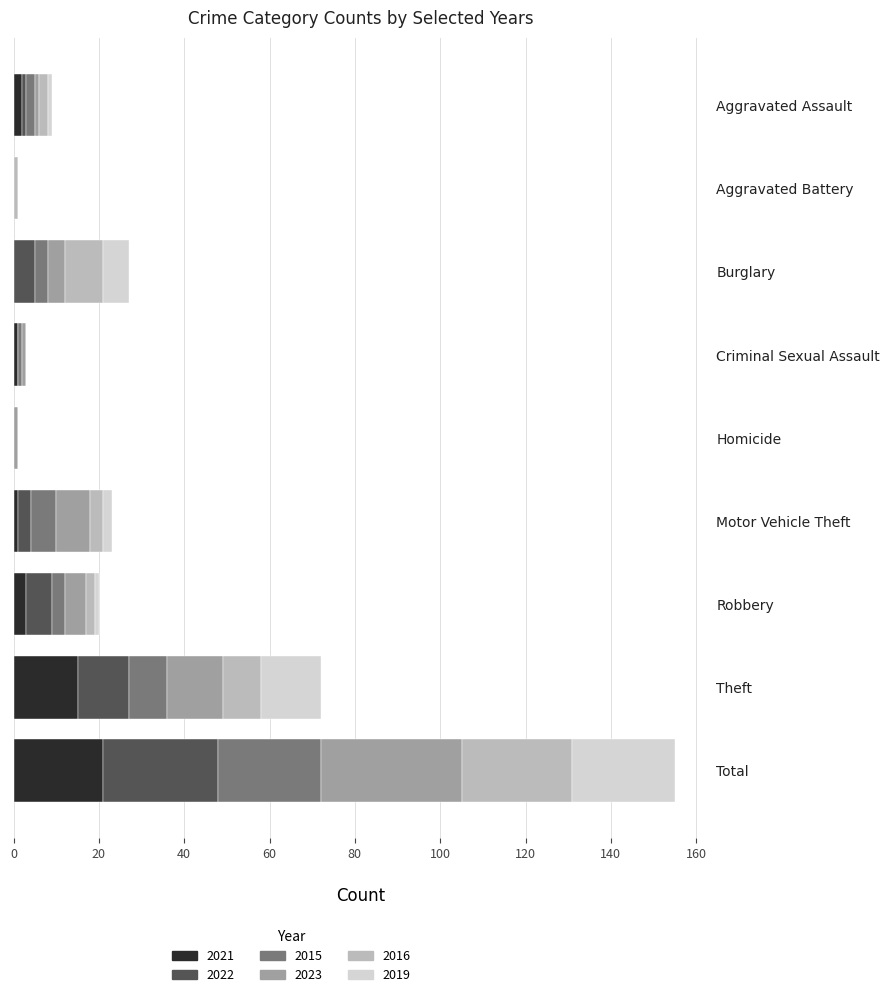

How many bars are there in each group?

6